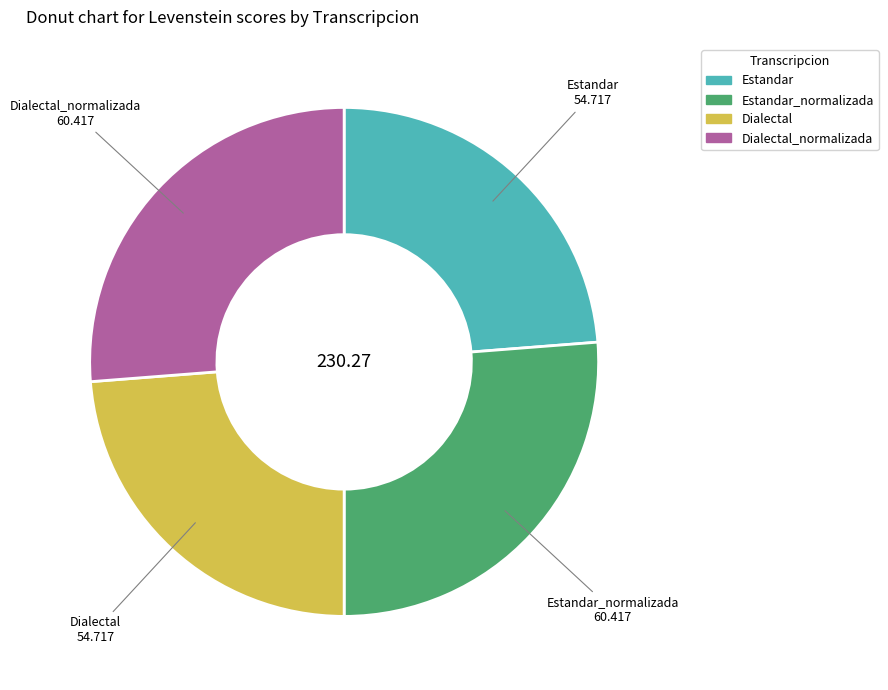

Is there any slice that represents more than half of the pie?

No